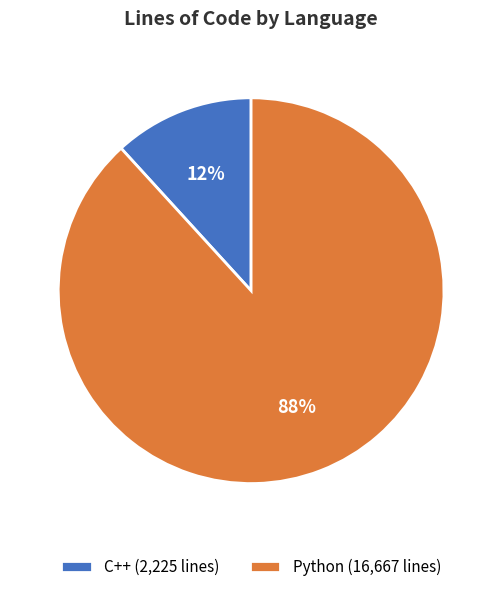

To the nearest percent, what is the combined percentage of Python (16,667 lines) and C++ (2,225 lines)?

100%